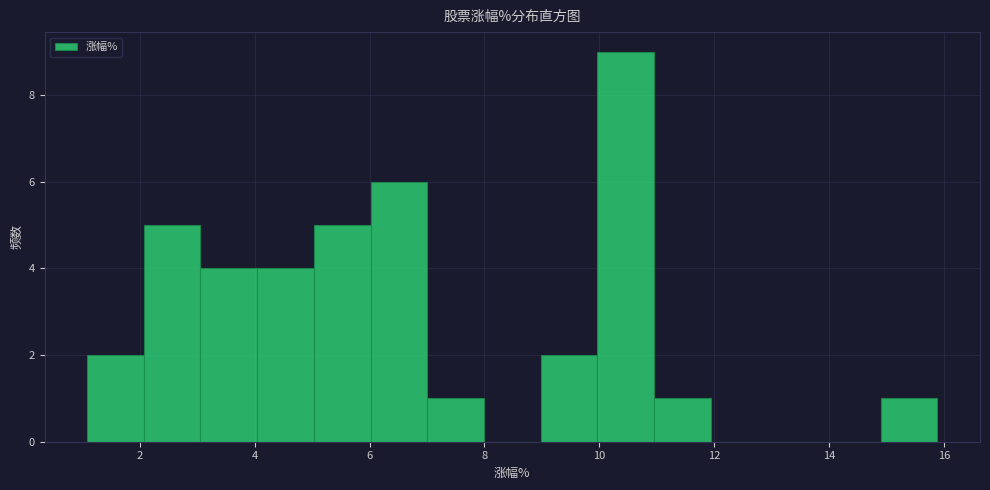

Which range on the x-axis has the tallest bar?

10.0 to 11.0